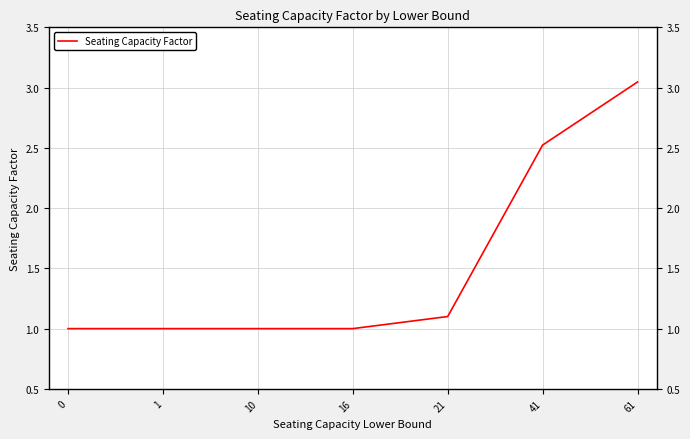

What is the difference between the values at 41 and 16?

1.5